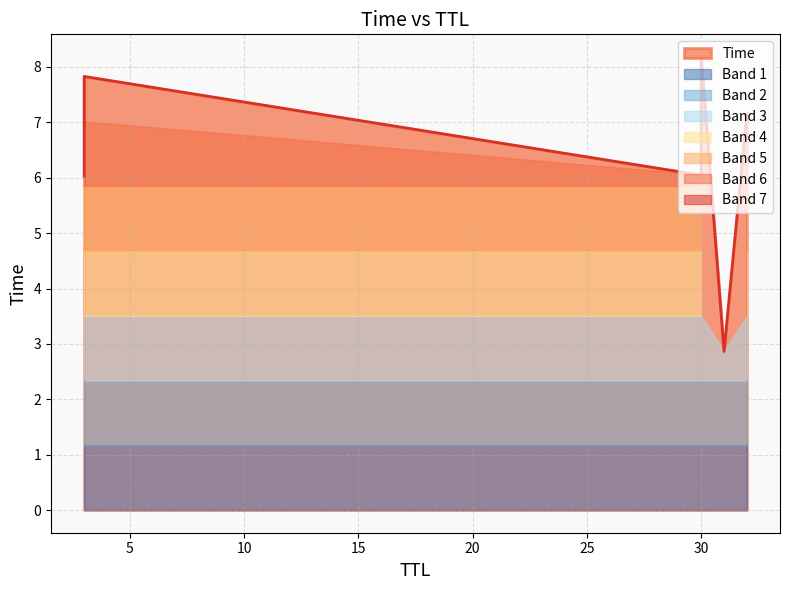

What is the difference between the maximum and second lowest values?

2.2